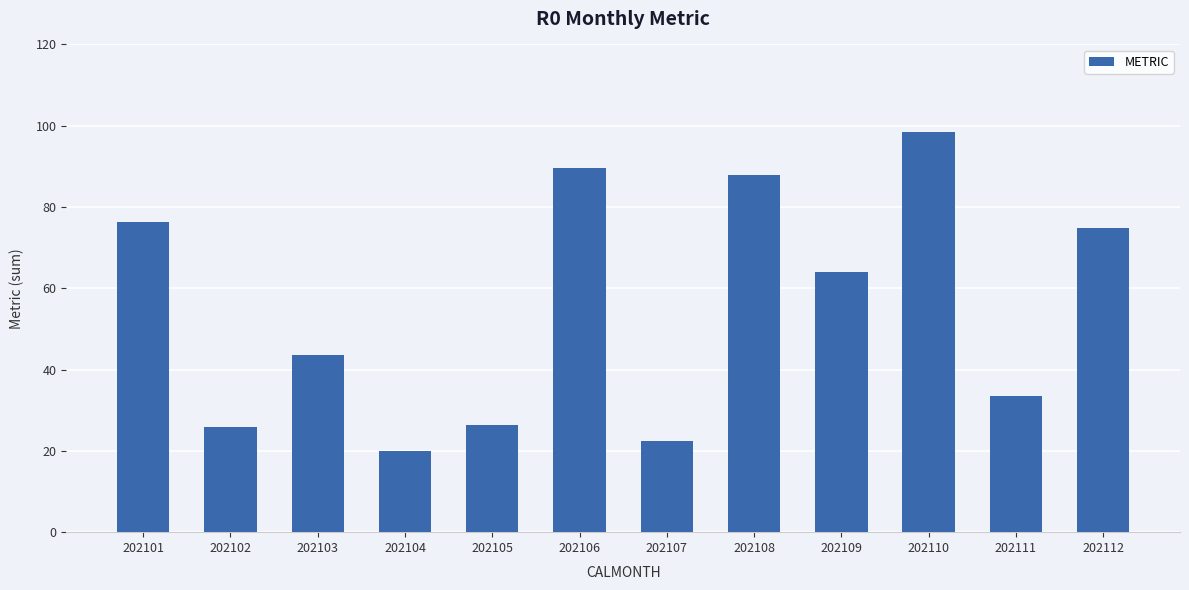

What is the average value?

55.2